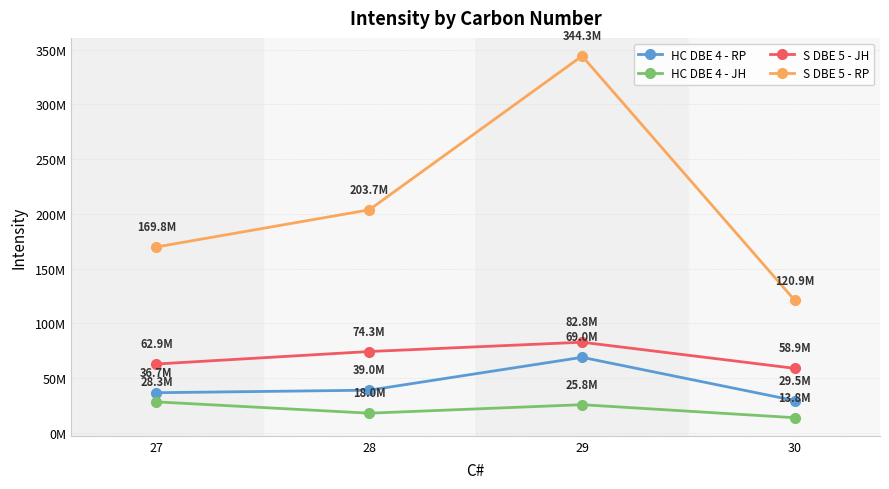

True or false: HC DBE 4 - JH has a value of 13840640.6 at 30.

True